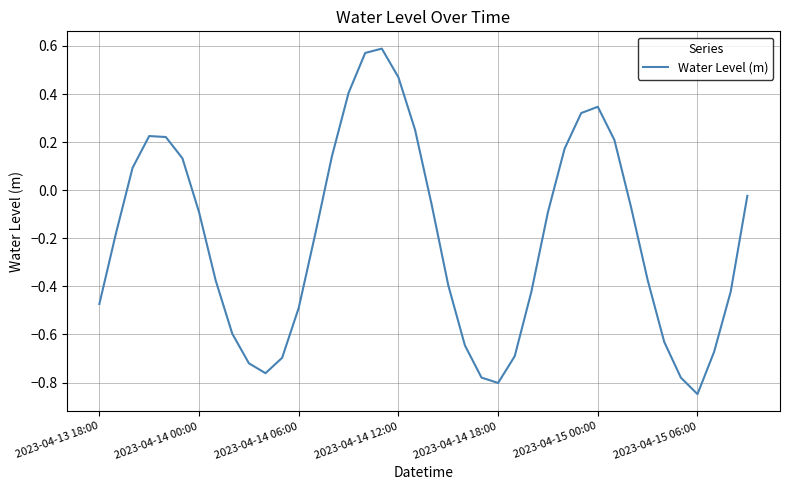

What is the difference between the maximum and minimum values?

1.4